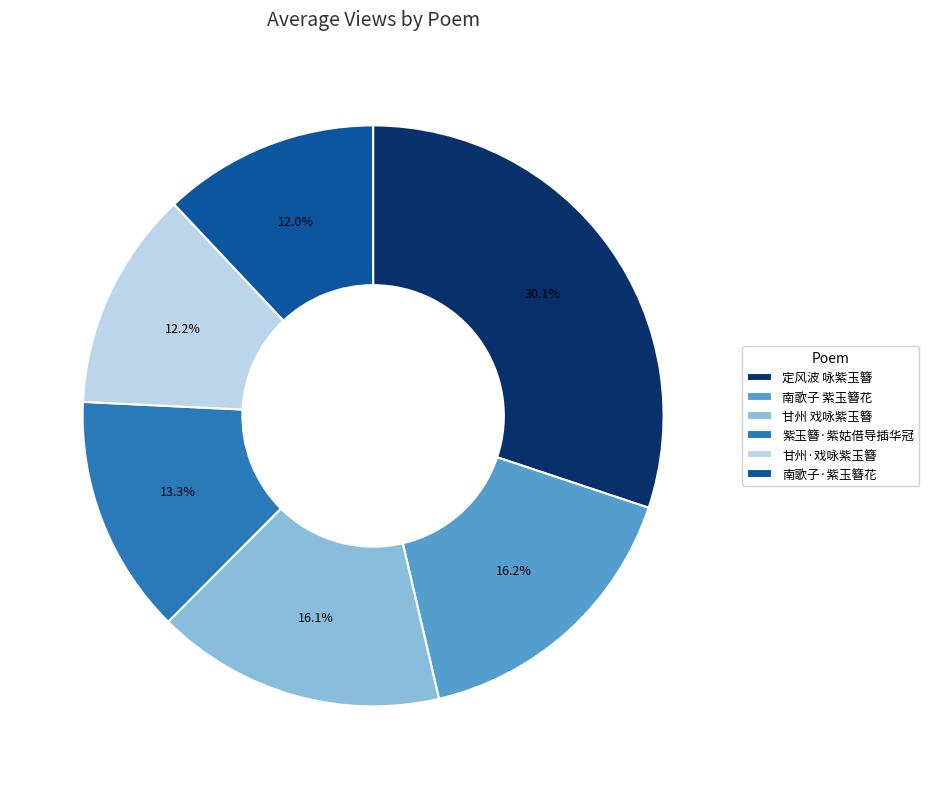

Approximately how many times larger is the value at 南歌子·紫玉簪花 compared to 紫玉簪·紫姑借导插华冠?

0.9